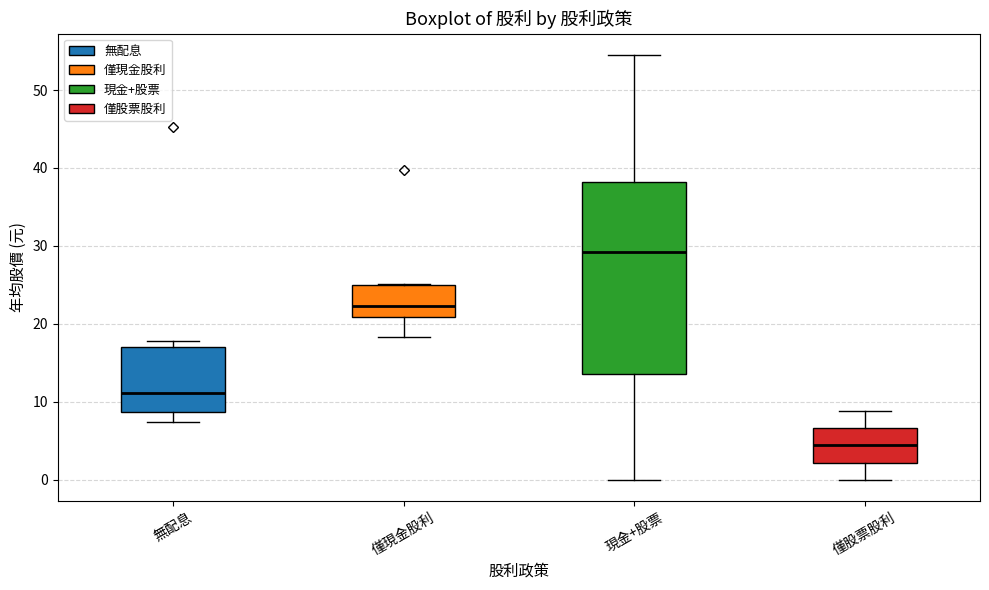

Reading left to right, transcribe this box plot: for each box, give where its median line is, the range the box spans, and where its two whiskers end, as read against the y-axis. The values are not printed on the chart, so give them approximately, as read against the axis.

無配息: median 11, box 9 to 17, whiskers 7 to 18
僅現金股利: median 22, box 21 to 25, whiskers 18 to 25
現金+股票: median 29, box 14 to 38, whiskers 0 to 55
僅股票股利: median 4, box 2 to 7, whiskers 0 to 9